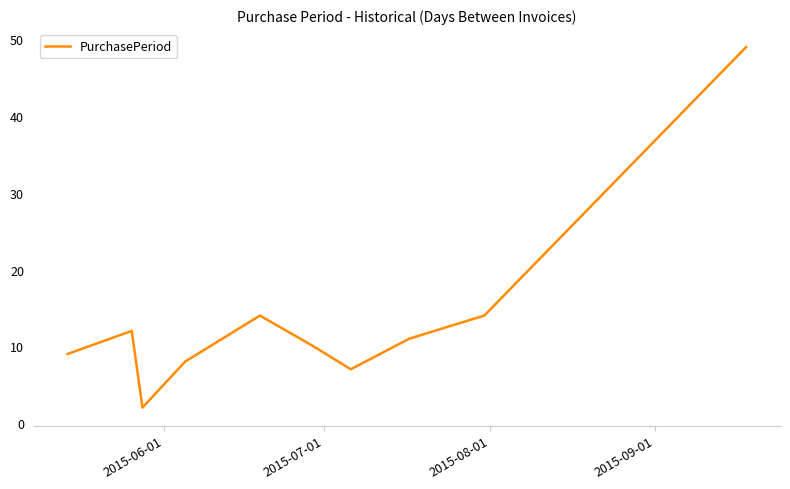

What is the difference between the maximum and minimum values?

47